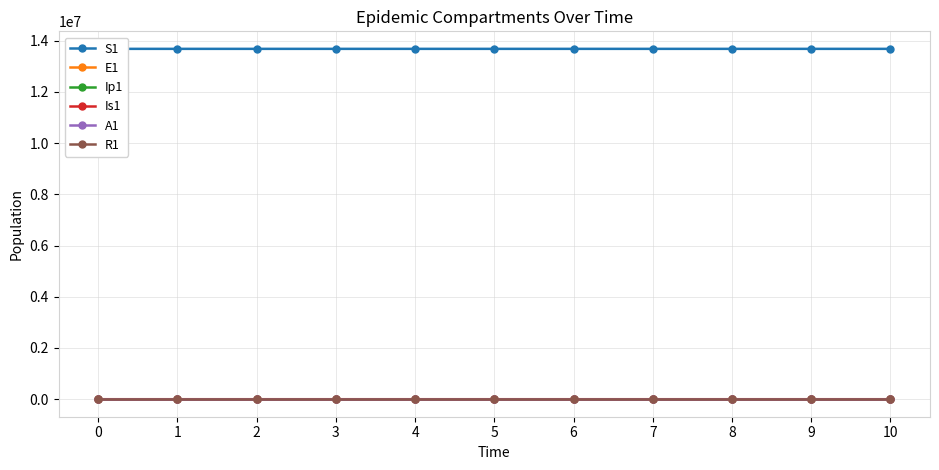

Reading left to right, list all the values displayed in this chart.

S1: 0=13678500.0	1=13678498.5	2=13678496.9	3=13678495.0	4=13678492.4	5=13678489.0	6=13678484.2	7=13678477.7	8=13678468.9	9=13678456.7	10=13678440.0
E1: 0=0.0	1=1.3	2=2.4	3=3.5	4=4.9	5=6.8	6=9.4	7=12.8	8=17.6	9=24.1	10=33.1
Ip1: 0=0.0	1=0.0	2=0.1	3=0.1	4=0.2	5=0.3	6=0.4	7=0.5	8=0.7	9=1.0	10=1.4
Is1: 0=2.0	1=1.6	2=1.3	3=1.2	4=1.1	5=1.1	6=1.2	7=1.3	8=1.6	9=2.1	10=2.7
A1: 0=0.0	1=0.1	2=0.5	3=1.0	4=1.6	5=2.4	6=3.5	7=5.0	8=7.0	9=9.7	10=13.3
R1: 0=0.0	1=0.4	2=0.8	3=1.2	4=1.8	5=2.4	6=3.3	7=4.6	8=6.2	9=8.5	10=11.5